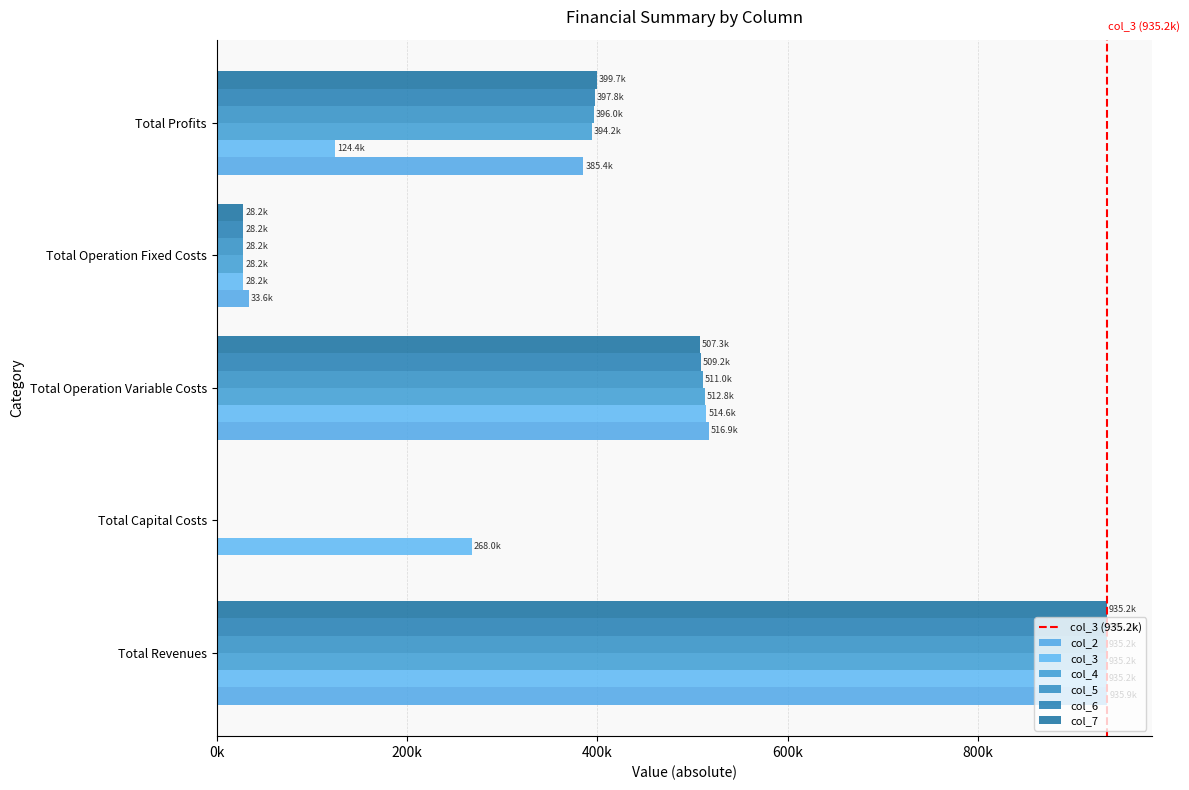

Reading left to right, what are all the values shown in this chart?

col_2: Total Revenues=935853.0	Total Capital Costs=0.0	Total Operation Variable Costs=516853.7	Total Operation Fixed Costs=33627.6	Total Profits=385371.8
col_3: Total Revenues=935168.6	Total Capital Costs=268000.0	Total Operation Variable Costs=514630.0	Total Operation Fixed Costs=28163.1	Total Profits=124375.5
col_4: Total Revenues=935168.6	Total Capital Costs=0.0	Total Operation Variable Costs=512813.3	Total Operation Fixed Costs=28163.1	Total Profits=394192.1
col_5: Total Revenues=935168.6	Total Capital Costs=0.0	Total Operation Variable Costs=510994.2	Total Operation Fixed Costs=28163.1	Total Profits=396011.3
col_6: Total Revenues=935168.6	Total Capital Costs=0.0	Total Operation Variable Costs=509172.5	Total Operation Fixed Costs=28163.1	Total Profits=397833.0
col_7: Total Revenues=935168.6	Total Capital Costs=0.0	Total Operation Variable Costs=507348.3	Total Operation Fixed Costs=28163.1	Total Profits=399657.2